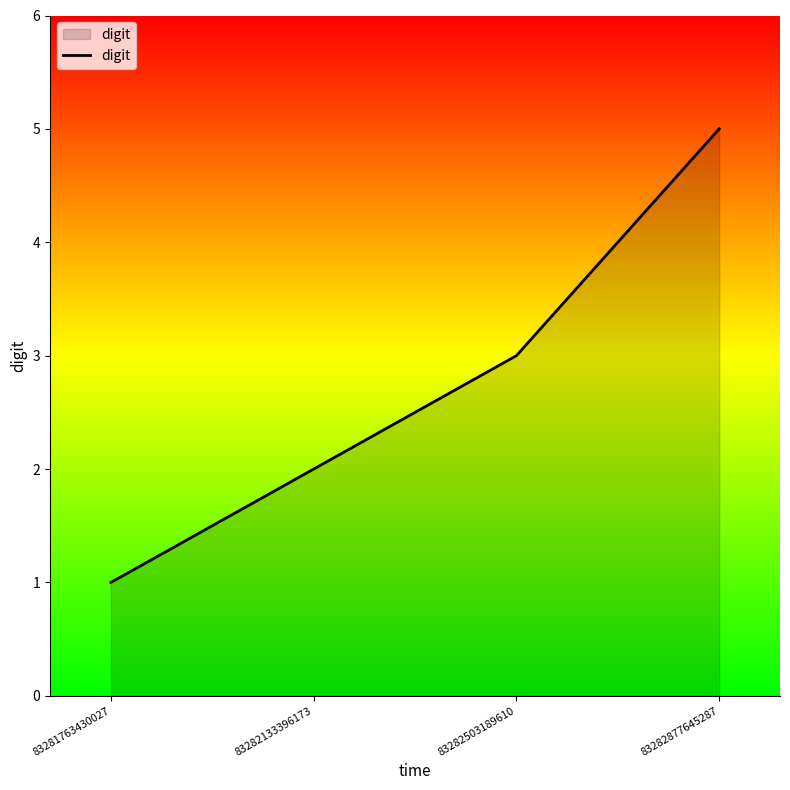

Which label corresponds to the smallest value in the chart?

83281763430027